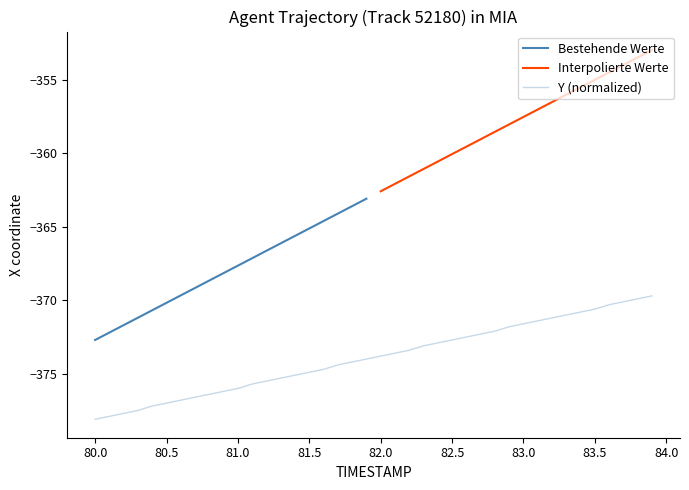

Is it true that the value at 32 is -116.7?

False